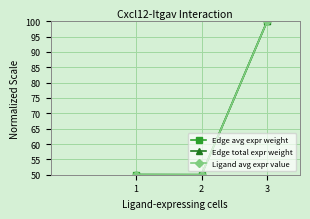

Is this an area chart (filled region under the line)?

No